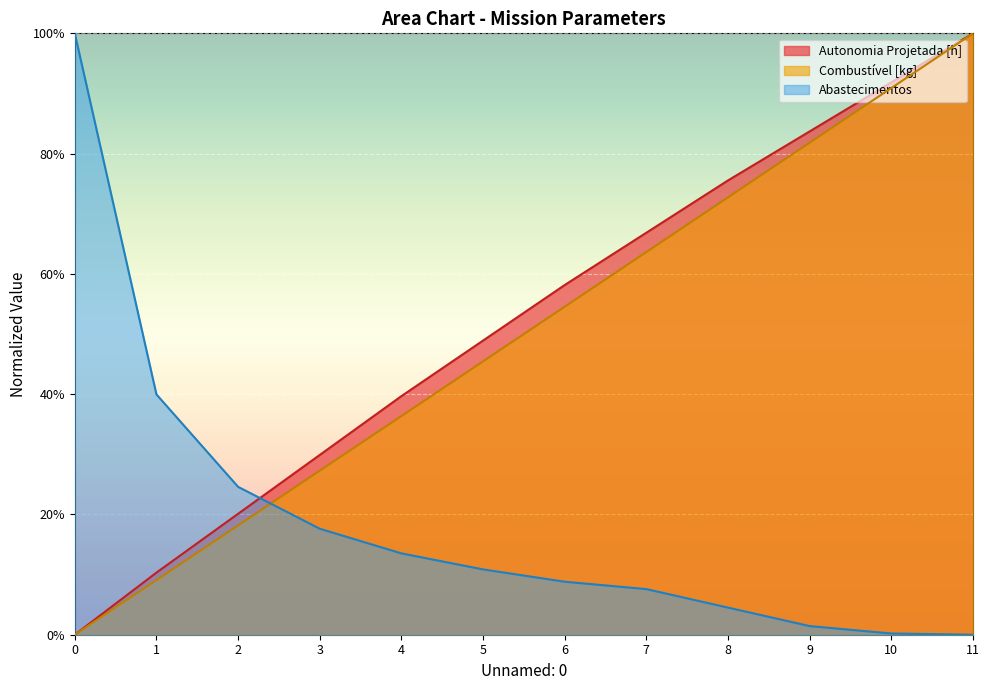

What is the difference between the Abastecimentos values at 5 and 9?

0.1